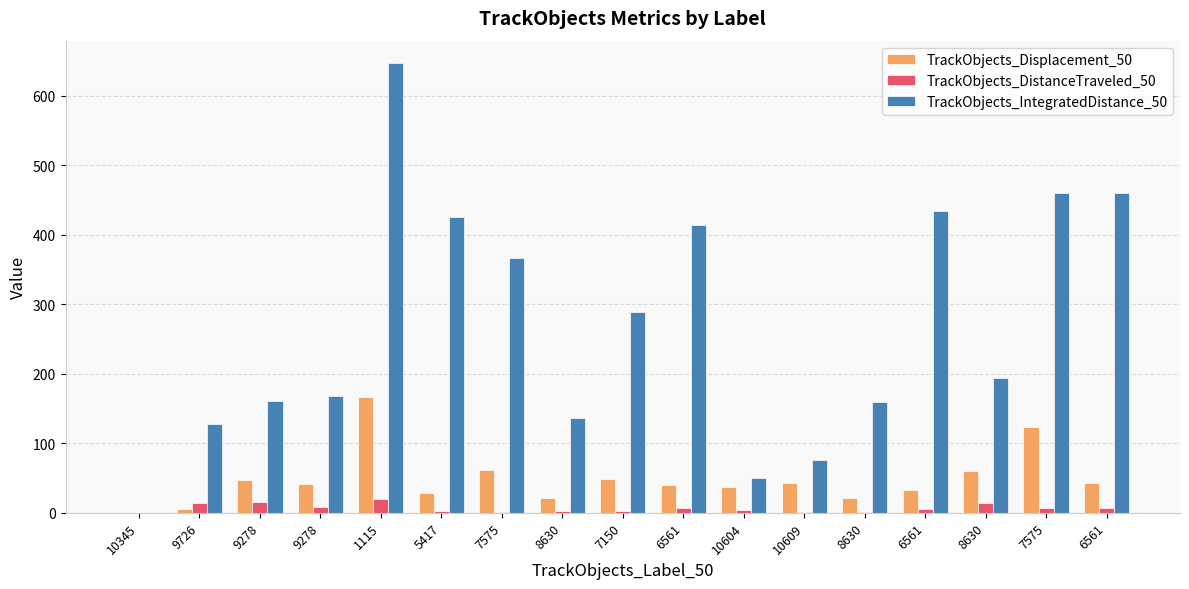

Reading left to right, list all the values displayed in this chart.

TrackObjects_Displacement_50: 0.0	5.3	47.2	40.7	166.1	28.4	60.9	20.7	49.0	40.4	36.6	42.6	21.8	32.9	59.9	123.1	42.4
TrackObjects_DistanceTraveled_50: 0.0	14.5	15.7	8.5	19.2	1.9	1.4	2.9	2.2	7.1	4.4	1.5	1.6	4.9	13.6	6.7	6.5
TrackObjects_IntegratedDistance_50: 0.0	127.1	160.2	168.7	646.8	425.0	366.1	136.2	288.8	413.6	49.8	75.8	160.0	434.3	193.6	459.8	459.4